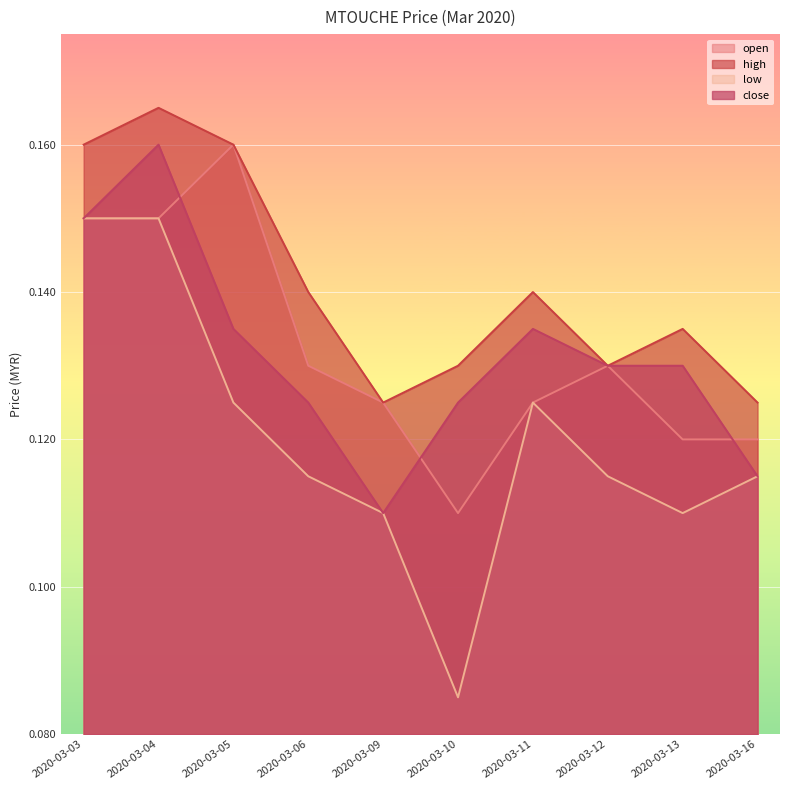

At which category does high reach its first local valley?

2020-03-09